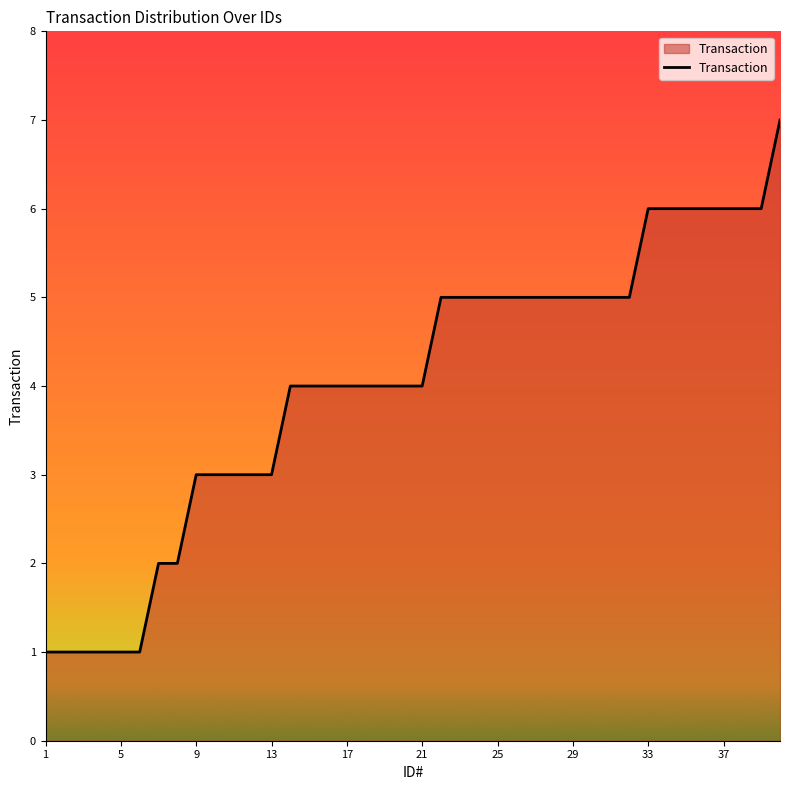

What is the greatest value displayed?

7